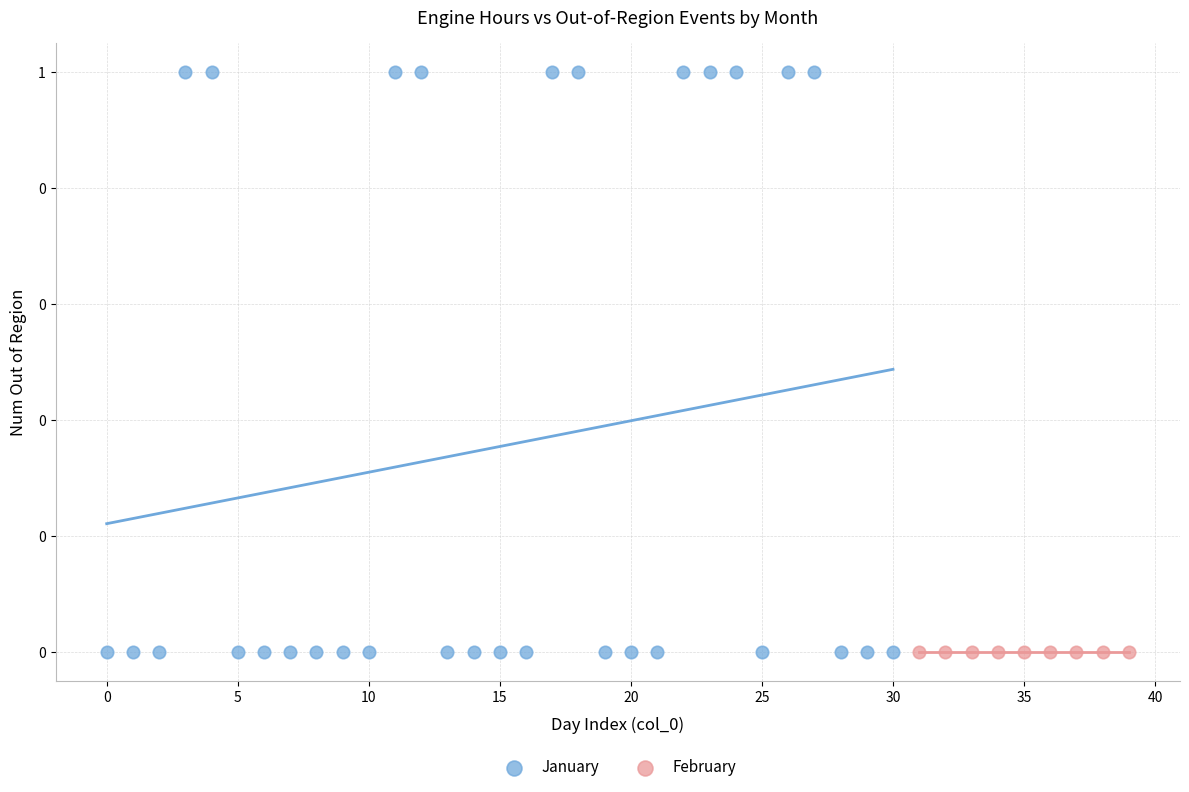

What are all the series names shown in the legend?

January, February